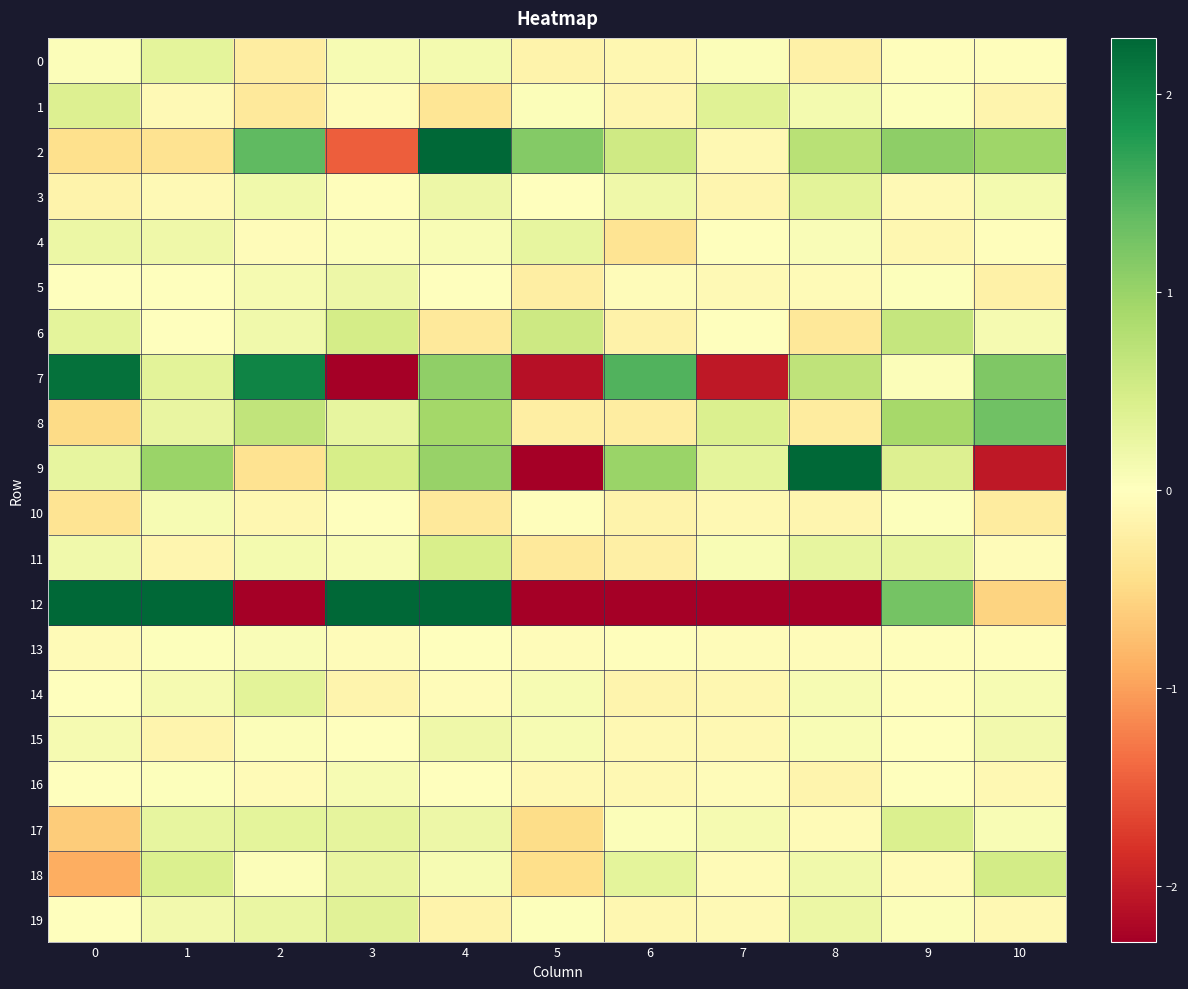

How many distinct data groups are displayed?

20